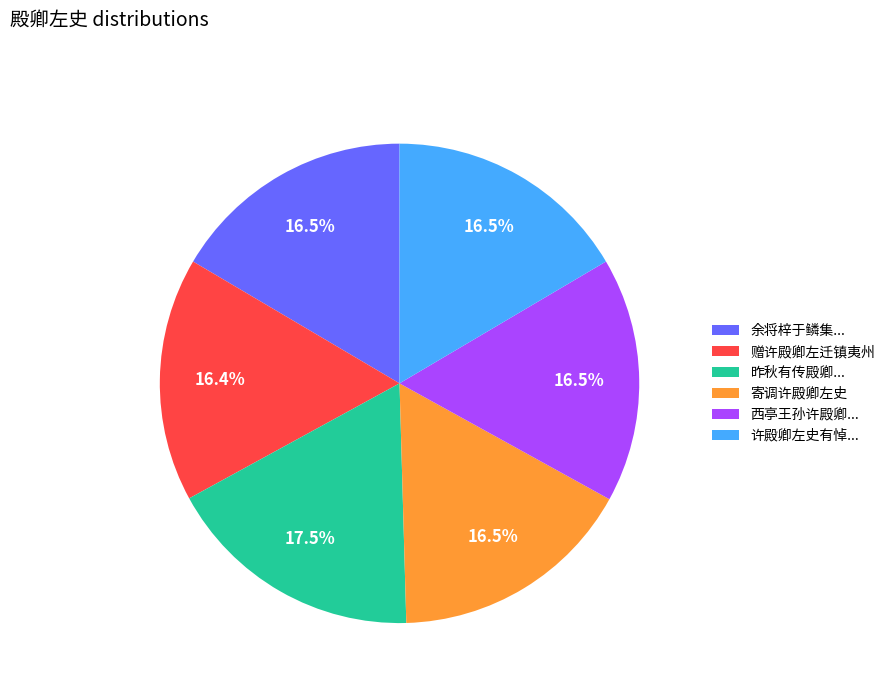

Is the sum of 寄调许殿卿左史 and 余将梓于鳞集... greater than half?

No